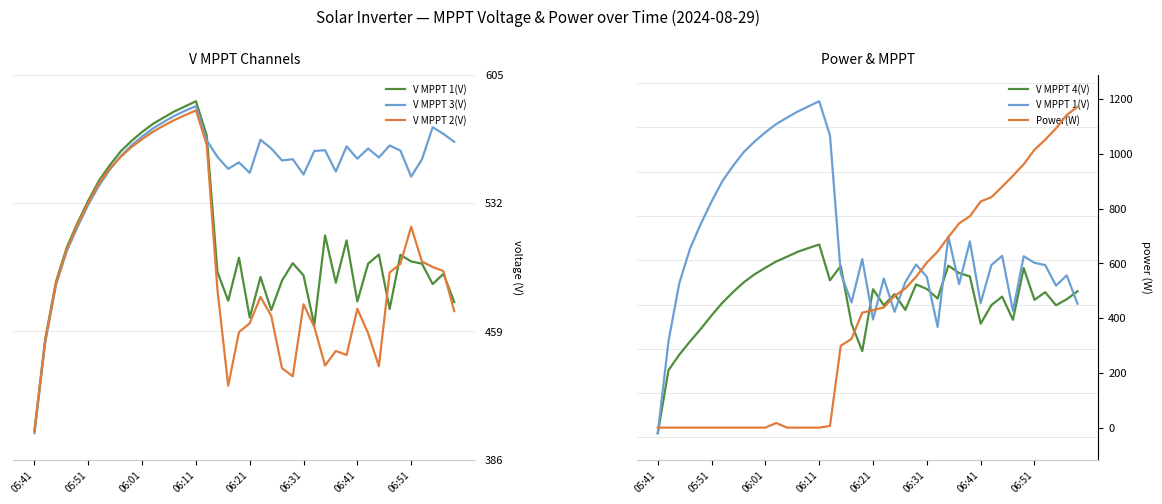

The value of V MPPT 1(V) at 38 is 199.5. True or false?

False